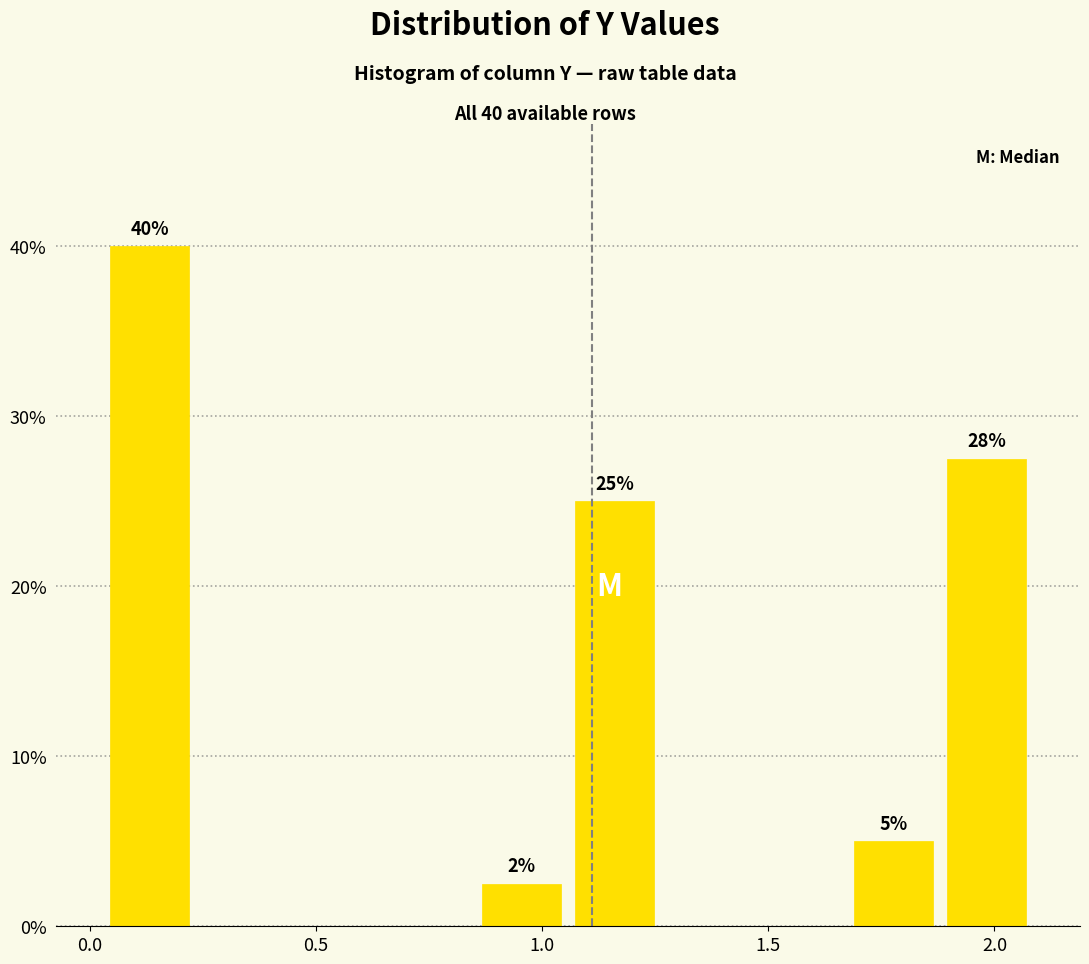

Which range on the x-axis has the tallest bar?

0.05 to 0.25